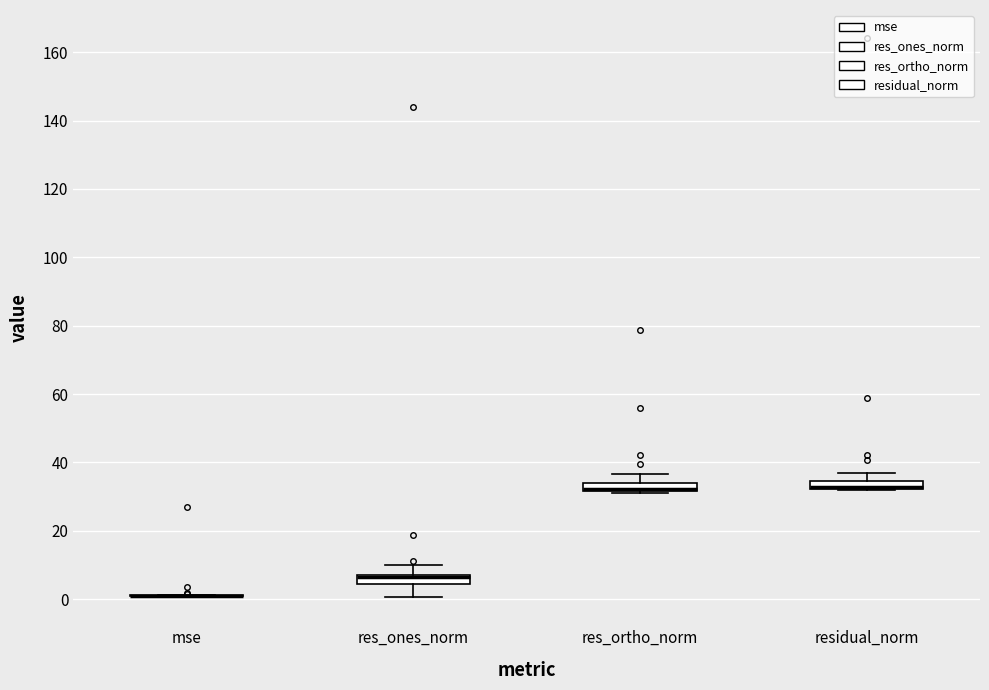

Where does the upper whisker of the box for res_ortho_norm end on the y-axis? The values are not printed on the chart, so give them approximately, as read against the axis.

36